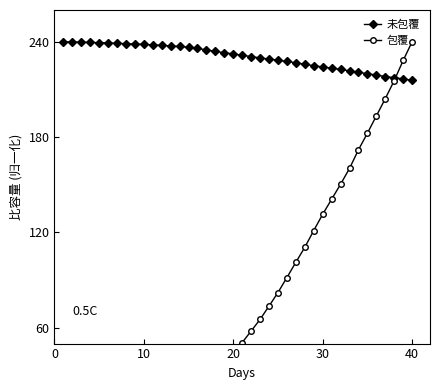

Reading left to right, what are all the values shown in this chart?

未包覆: 240.0	239.9	239.8	239.6	239.4	239.2	239.0	238.8	238.6	238.3	238.0	237.7	237.4	237.0	236.5	235.9	234.9	233.9	233.1	232.4	231.6	230.7	229.9	229.1	228.4	227.6	226.8	225.8	224.9	224.2	223.4	222.6	221.7	220.8	219.9	219.0	218.1	217.4	216.6	215.7
包覆: 0.4	0.7	1.3	2.0	2.6	3.8	5.0	6.5	7.4	8.9	11.1	12.9	15.1	17.5	20.2	23.3	27.7	32.3	37.4	43.1	50.7	57.9	65.3	73.6	82.2	91.6	101.2	110.6	121.2	131.4	140.9	150.3	160.3	172.0	182.4	193.3	204.2	215.6	228.3	240.0